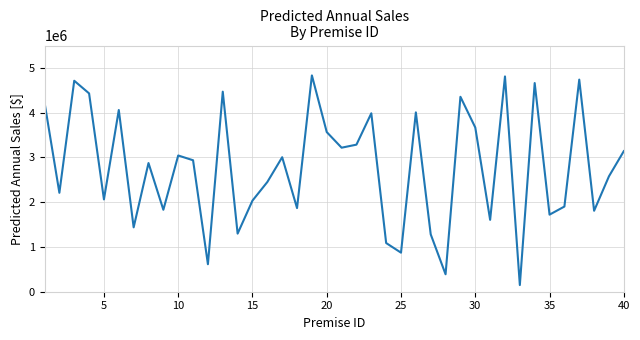

What is the minimum value shown in the chart?

148612.8